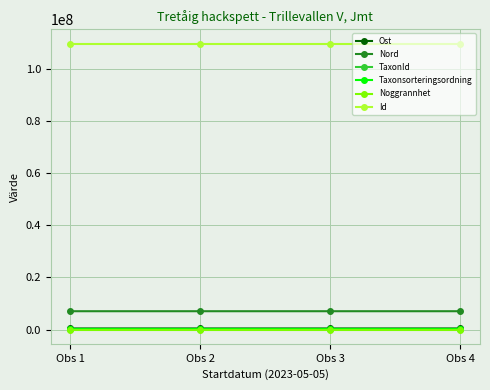

True or false: Noggrannhet and Id intersect in this chart.

False